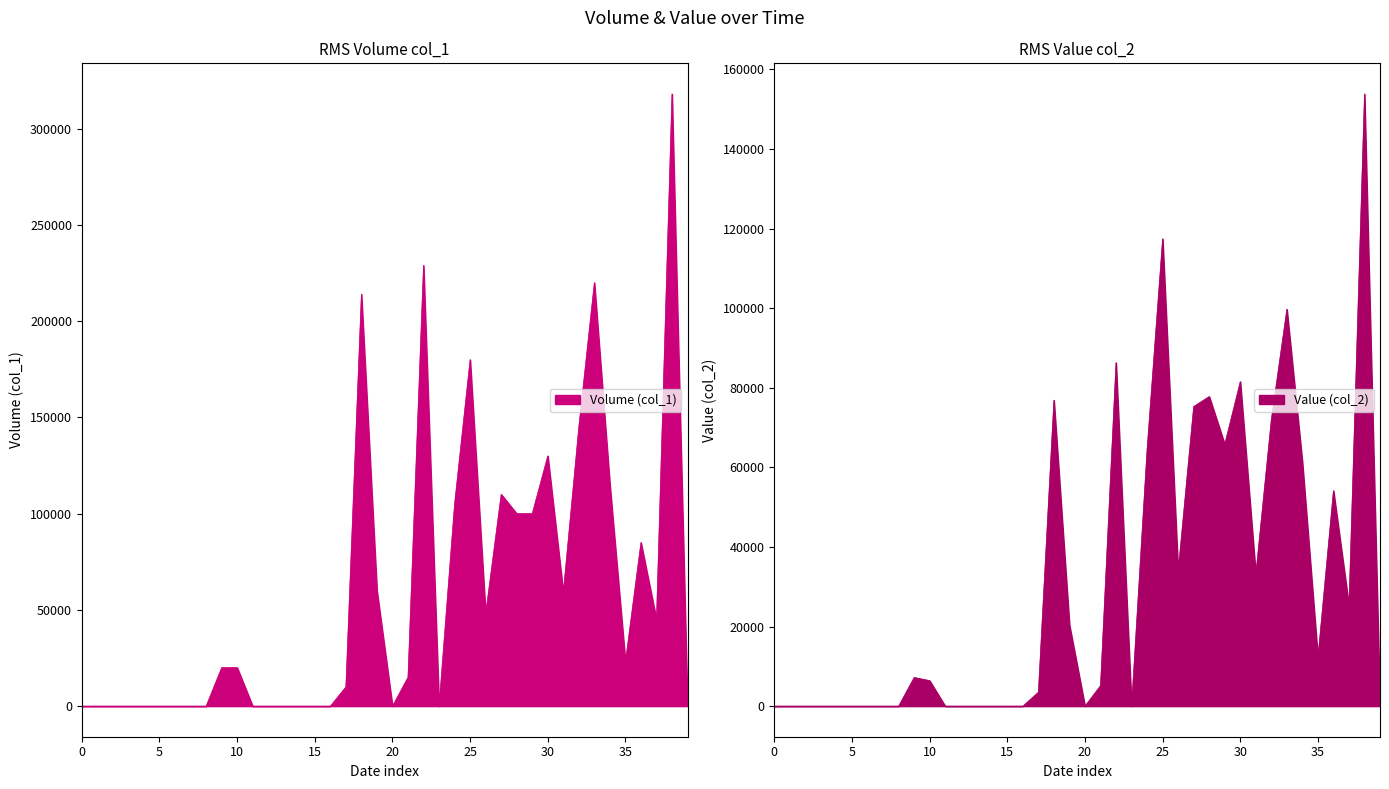

How many categories are shown in the chart?

40